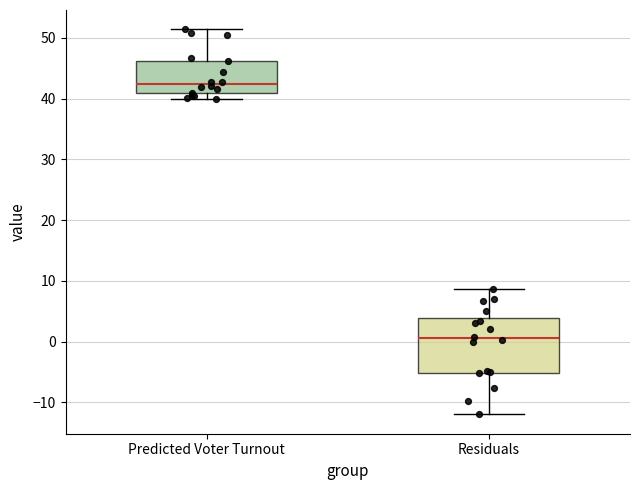

Reading left to right, transcribe this box plot: for each box, give where its median line is, the range the box spans, and where its two whiskers end, as read against the y-axis. The values are not printed on the chart, so give them approximately, as read against the axis.

Predicted Voter Turnout: median 42, box 41 to 46, whiskers 40 to 51
Residuals: median 1, box -5 to 4, whiskers -12 to 9